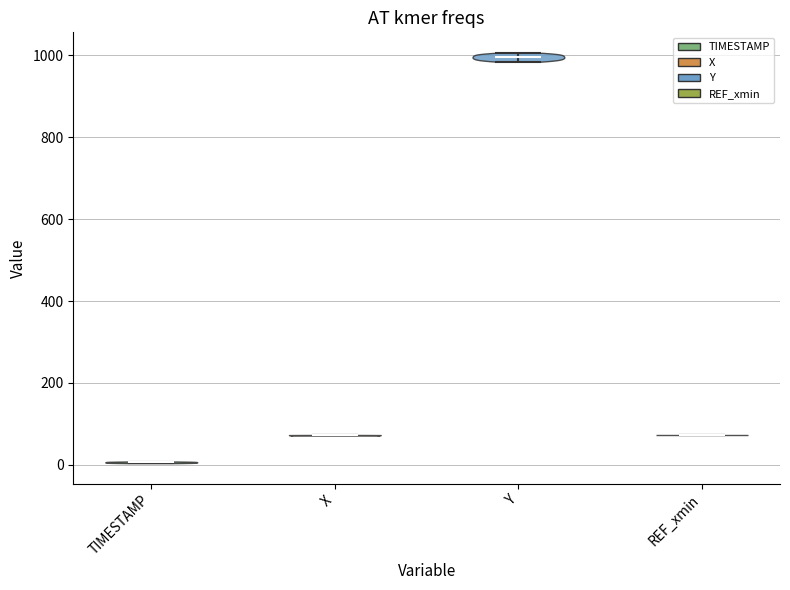

Which violin has the highest median line?

Y